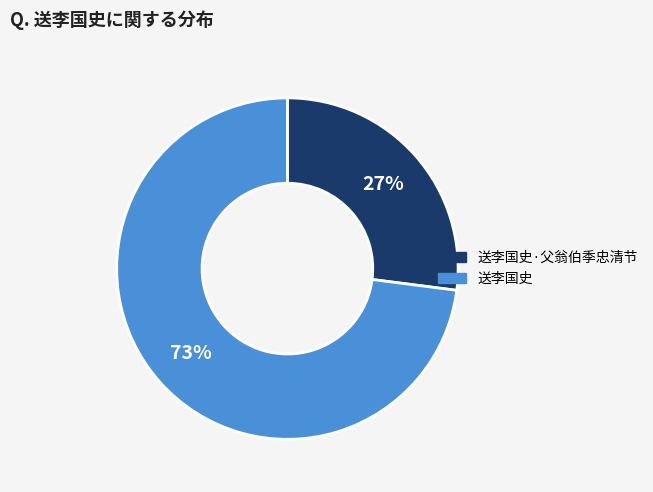

How many slices are in this pie chart?

2